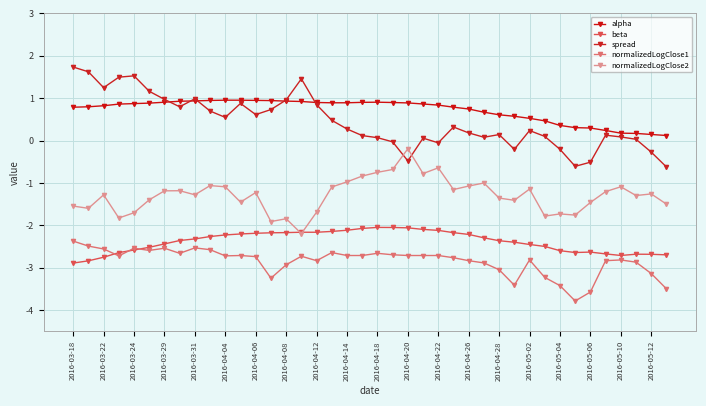

What is the sum of all normalizedLogClose1 values?

-114.0